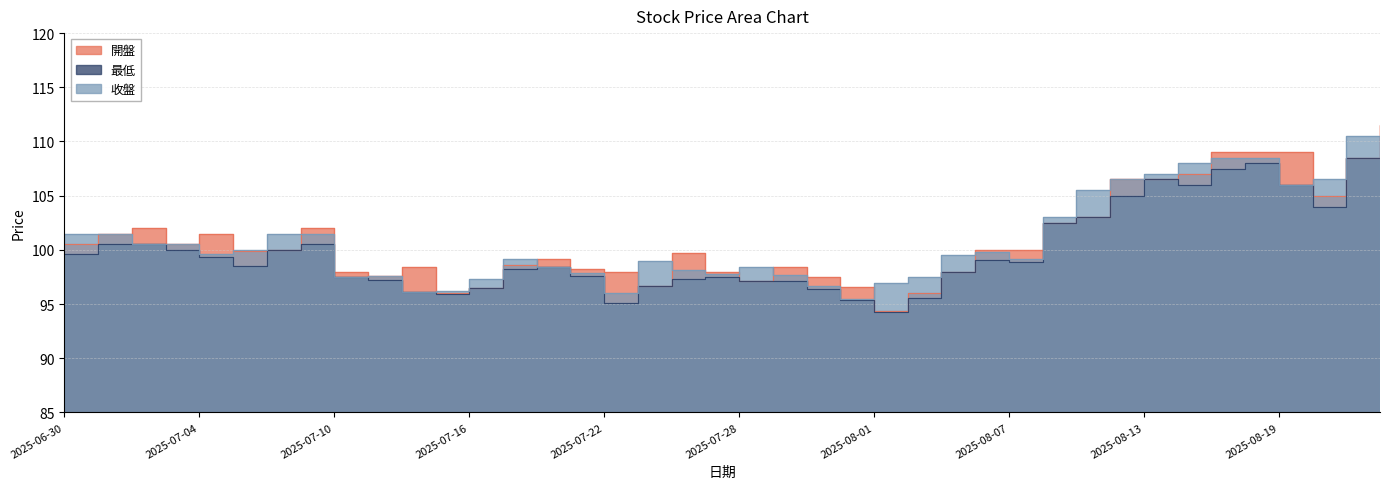

Which series changed the most between 2025-07-31 and 2025-08-19?

開盤